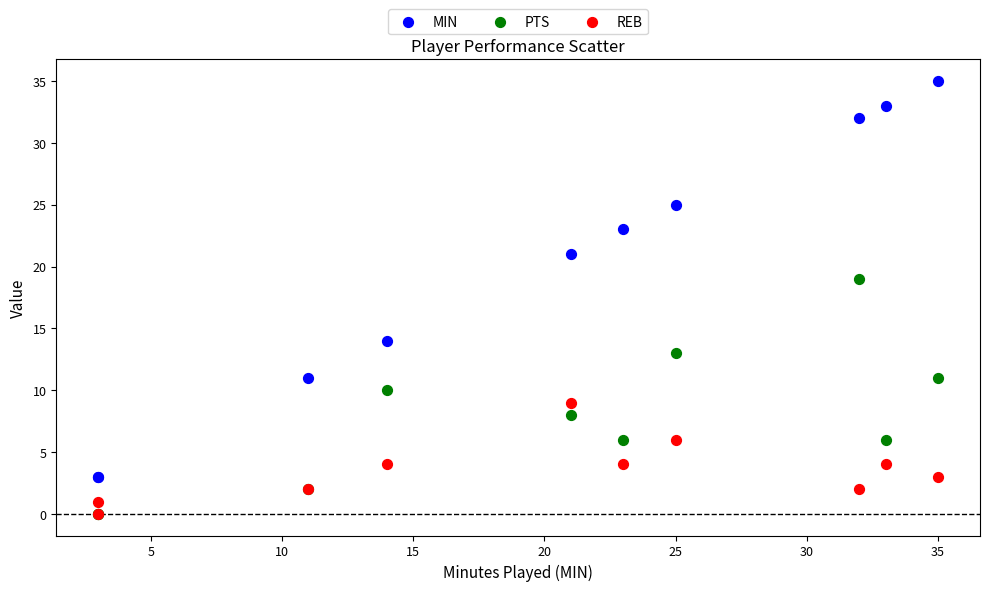

Which series reaches the maximum Y coordinate?

MIN